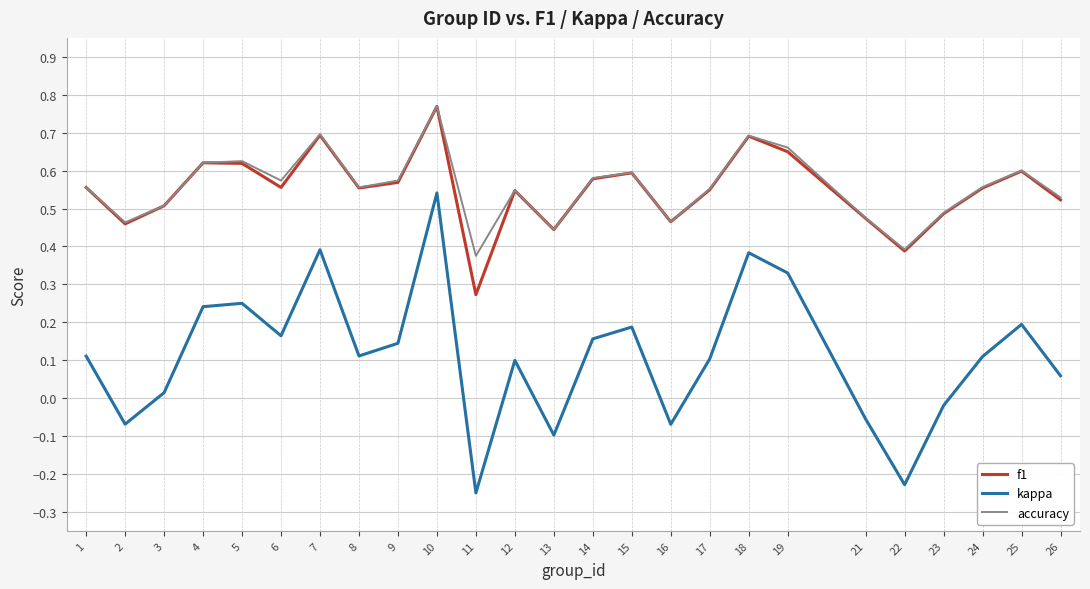

Is it true that f1 equals 0.1 at 11?

False